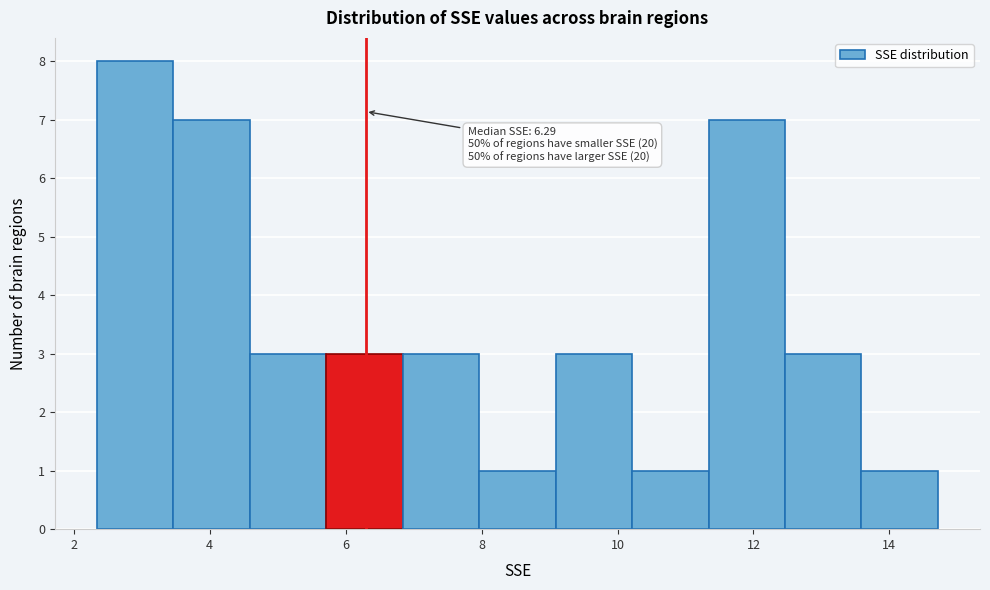

Which range on the x-axis has the tallest bar?

2.4 to 3.4